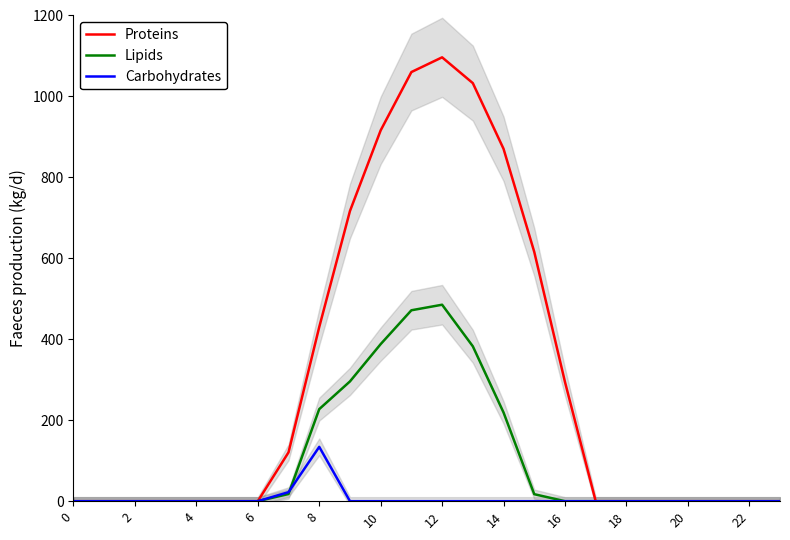

Where is Proteins nearest to the value 548?

15